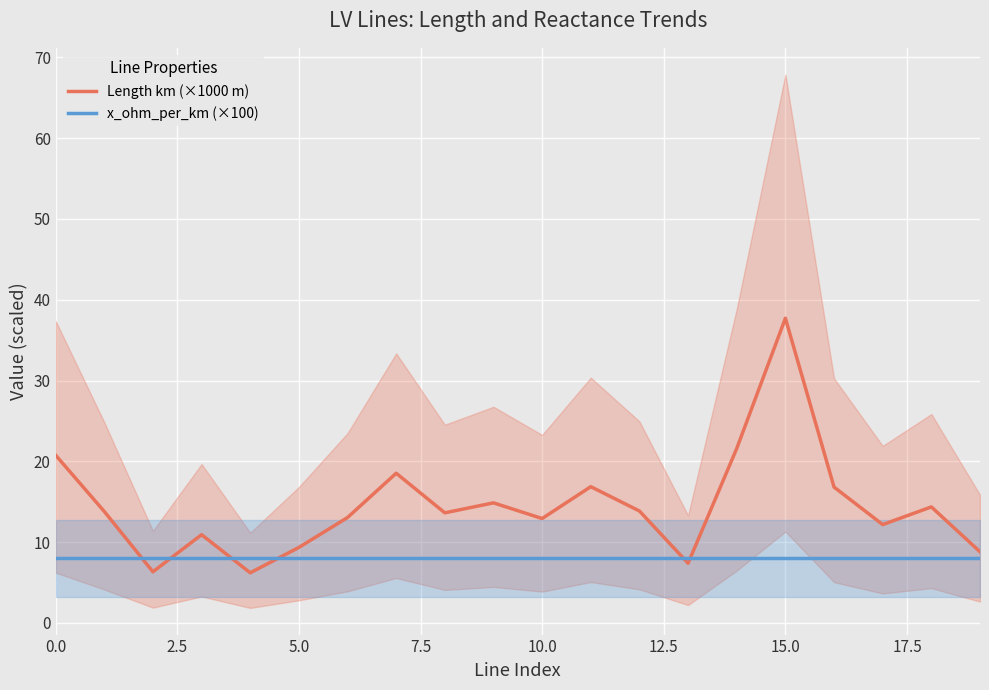

What position from the right is 19?

1